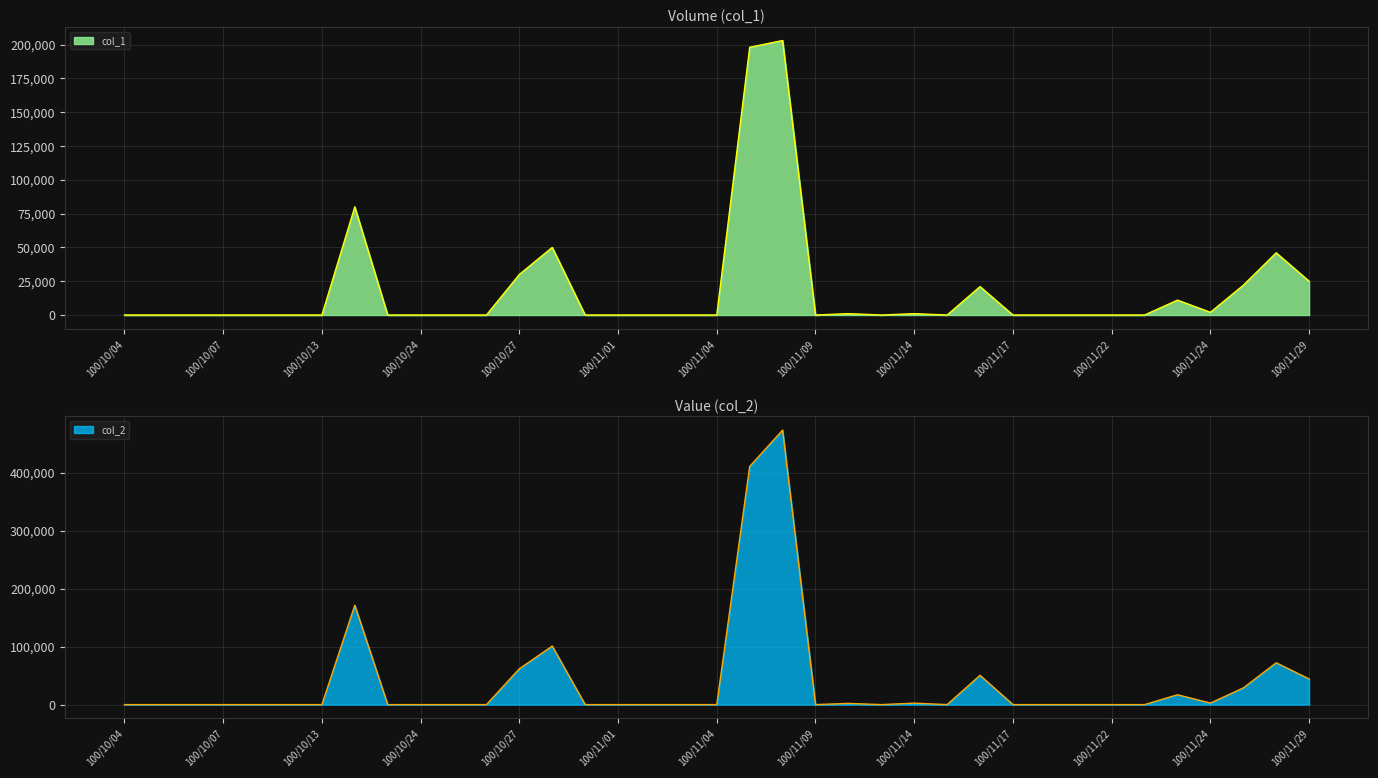

True or false: col_2 and col_1 cross at least once.

False